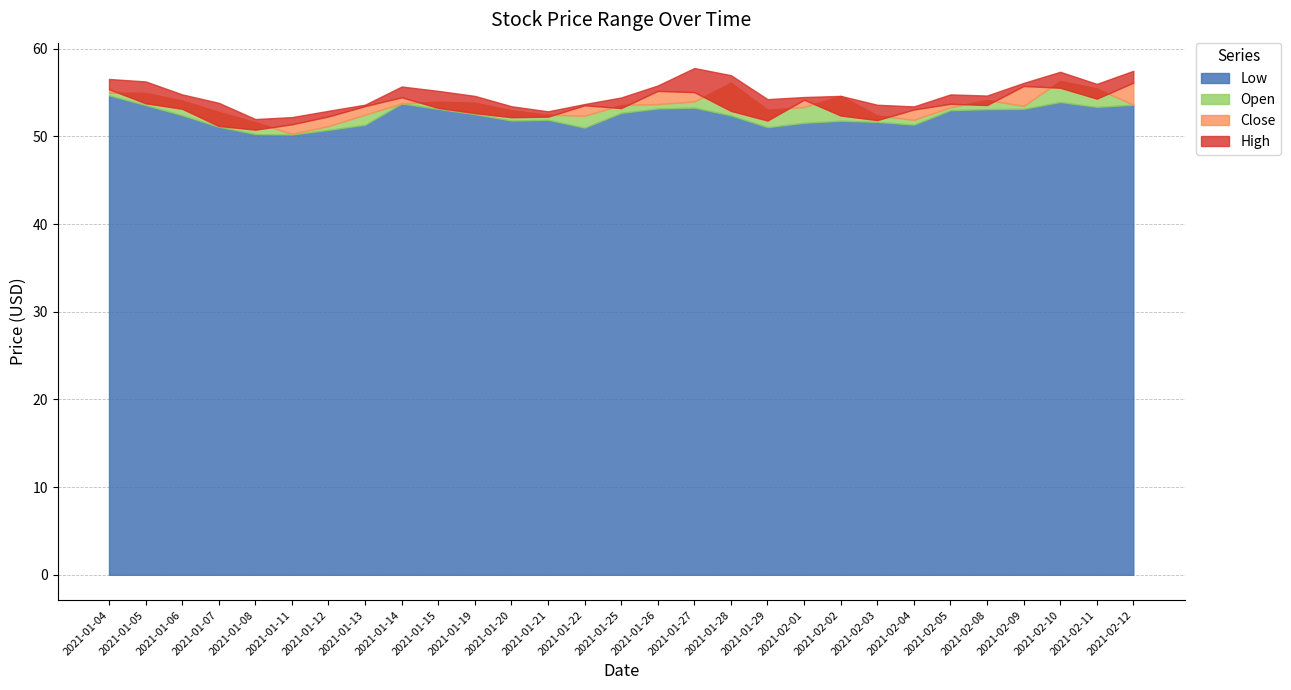

True or false: Low and High intersect in this chart.

False